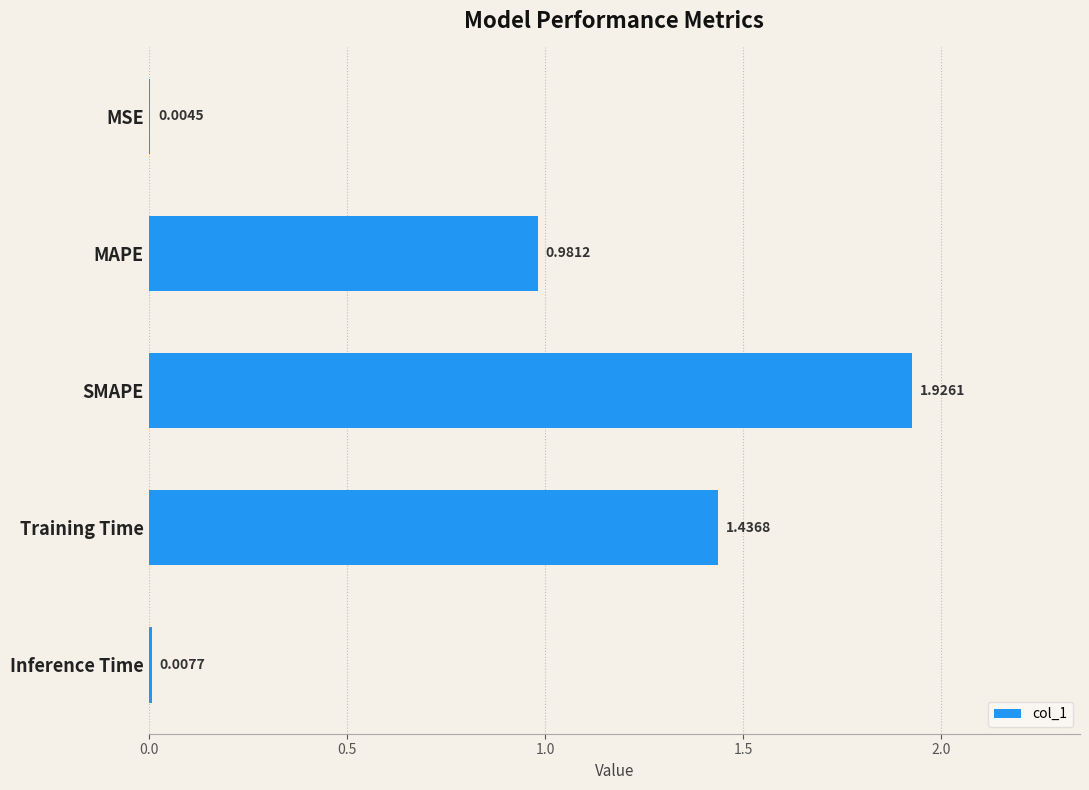

Which label corresponds to the largest value in the chart?

SMAPE